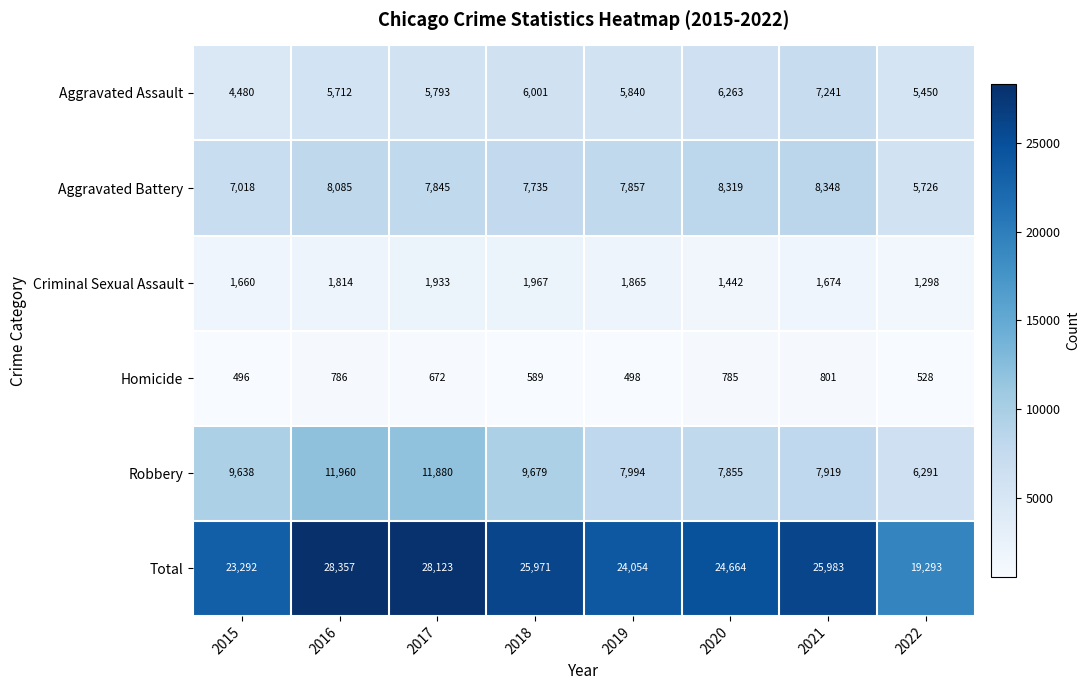

What is the minimum value shown in the chart?

496